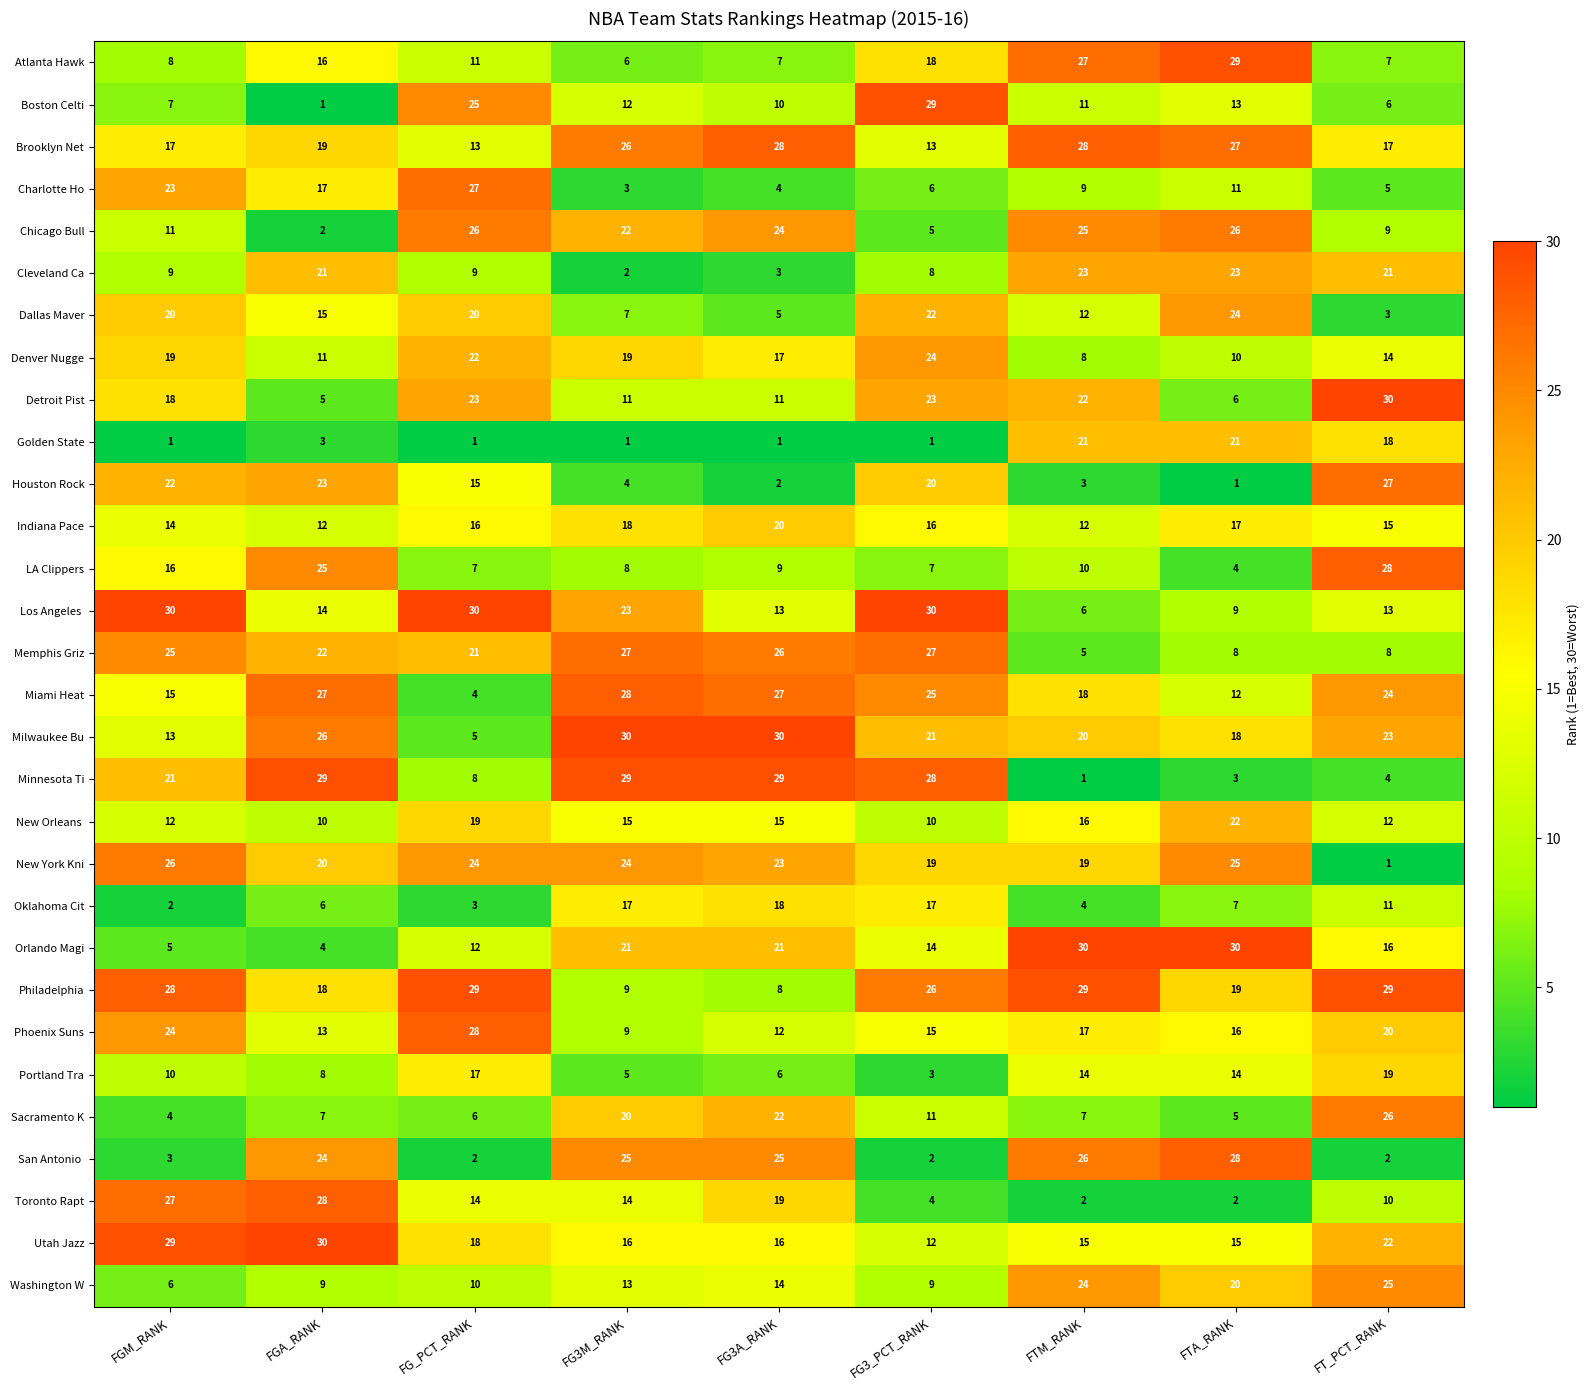

What is the lowest value of the Memphis Griz series?

5